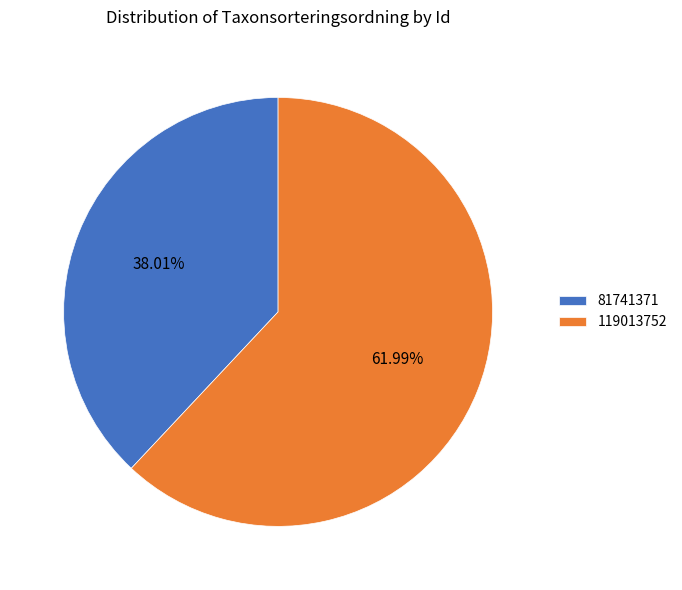

What percentage is NOT represented by 81741371?

62.0%